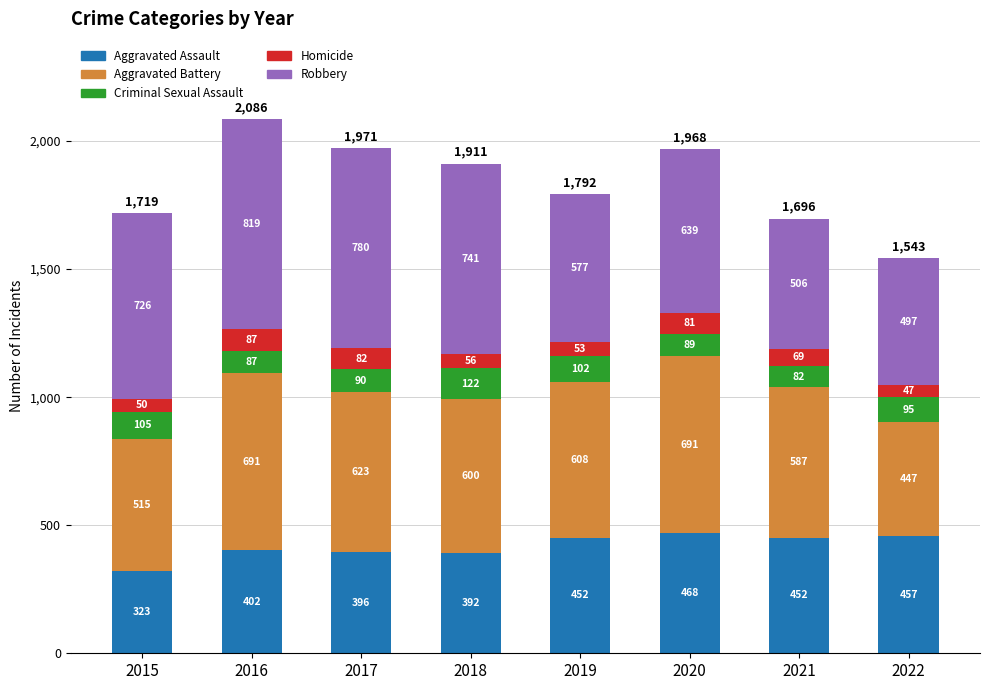

Reading left to right, what are the values for Aggravated Assault?

323	402	396	392	452	468	452	457